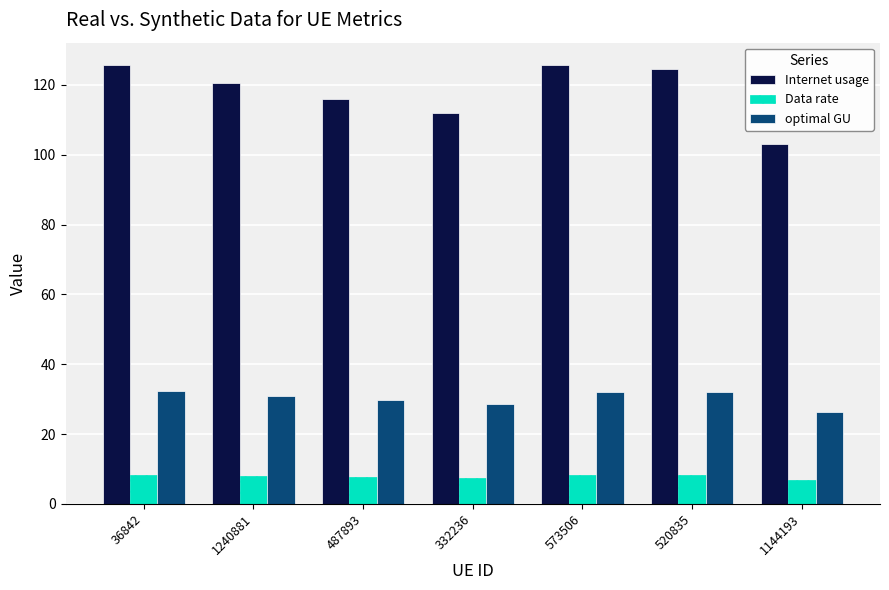

What is the value of the Data rate bar at the 5th from the left?

8.2